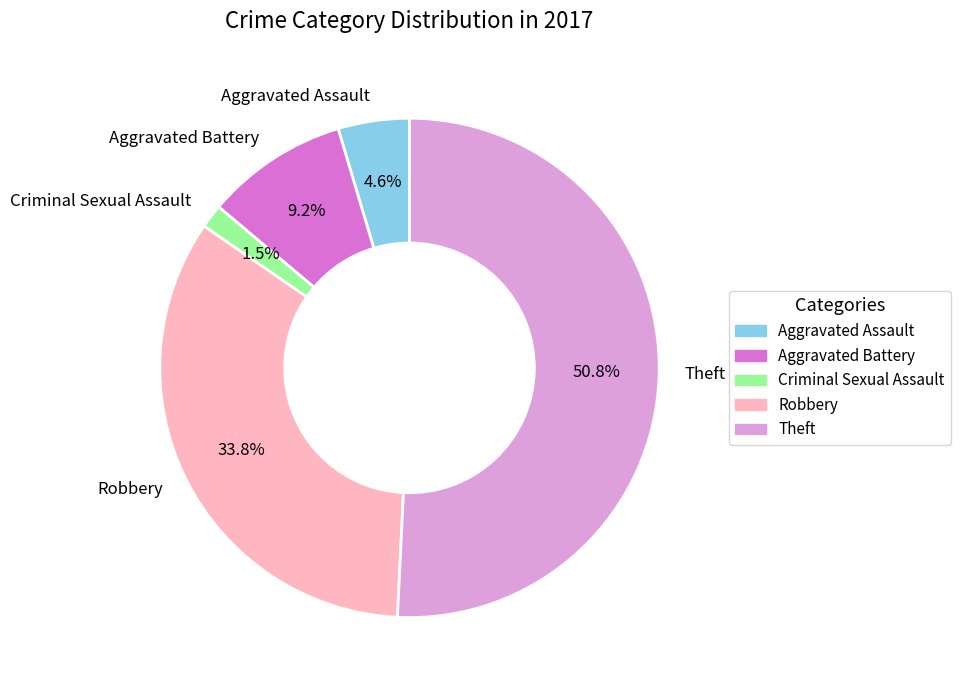

Count the number of slices in the pie.

5